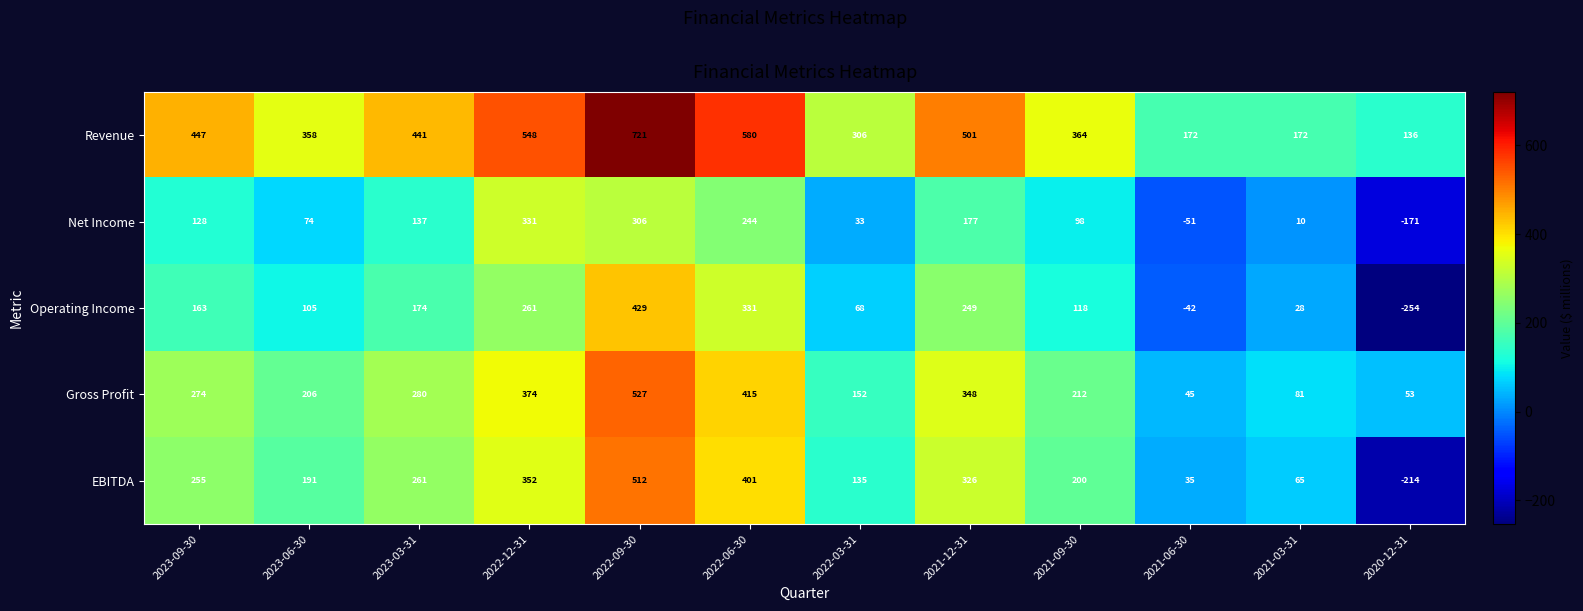

At which category is the sum across all series the highest?

2022-09-30